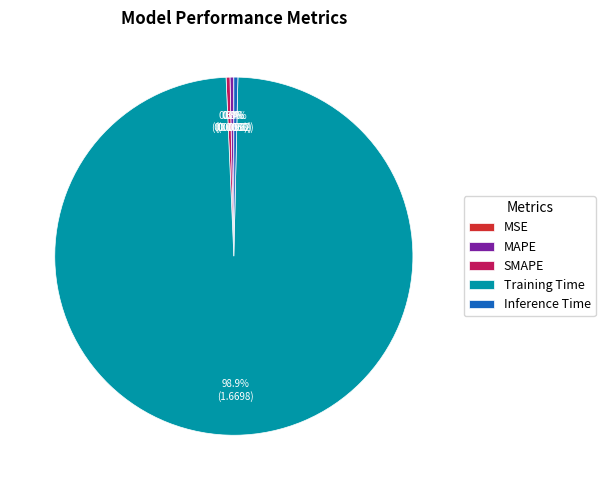

Which slice represents more than half of the pie?

Training Time